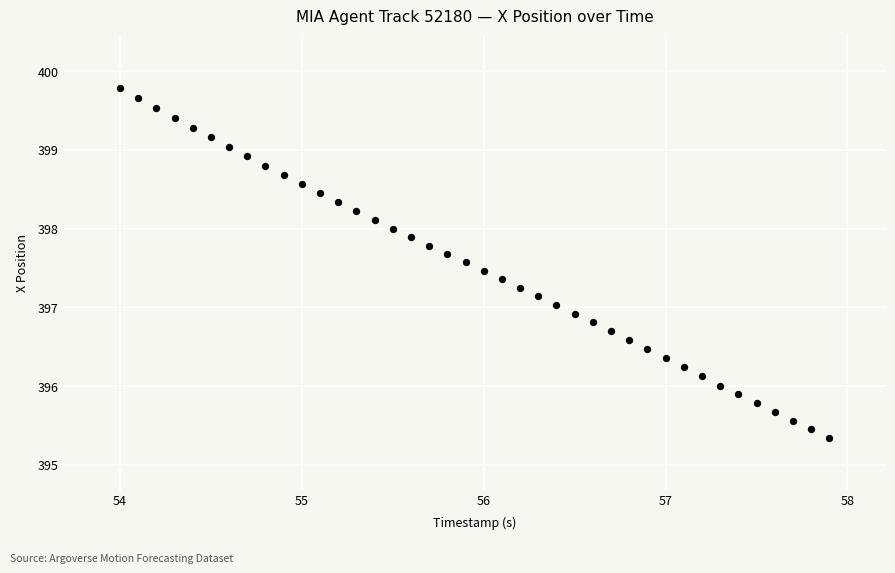

What is the range of X values (max minus min)?

3.9